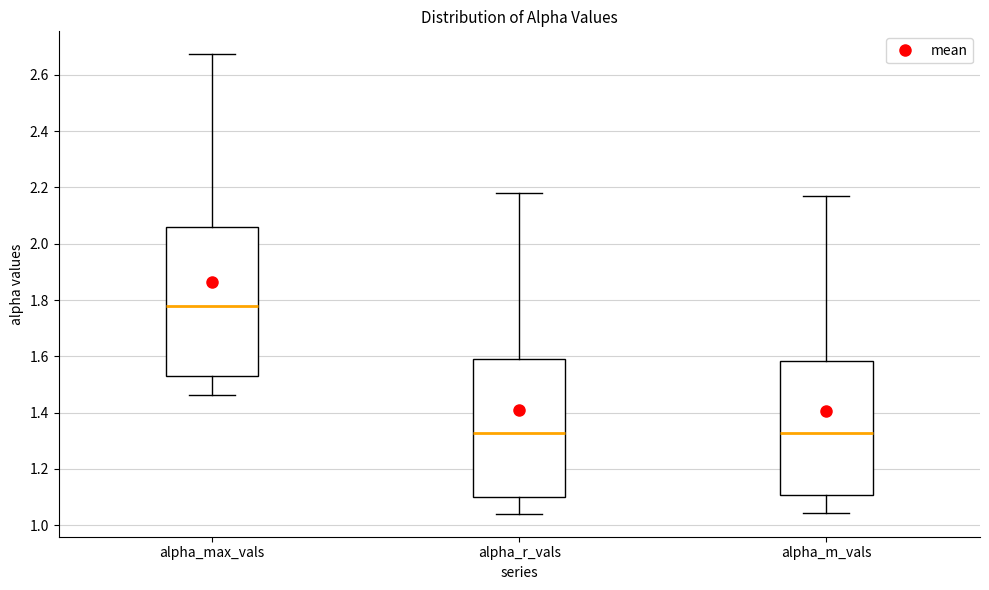

Reading left to right, transcribe this box plot: for each box, give where its median line is, the range the box spans, and where its two whiskers end, as read against the y-axis. The values are not printed on the chart, so give them approximately, as read against the axis.

alpha_max_vals: median 1.78, box 1.54 to 2.06, whiskers 1.46 to 2.68
alpha_r_vals: median 1.32, box 1.10 to 1.58, whiskers 1.04 to 2.18
alpha_m_vals: median 1.32, box 1.10 to 1.58, whiskers 1.04 to 2.16